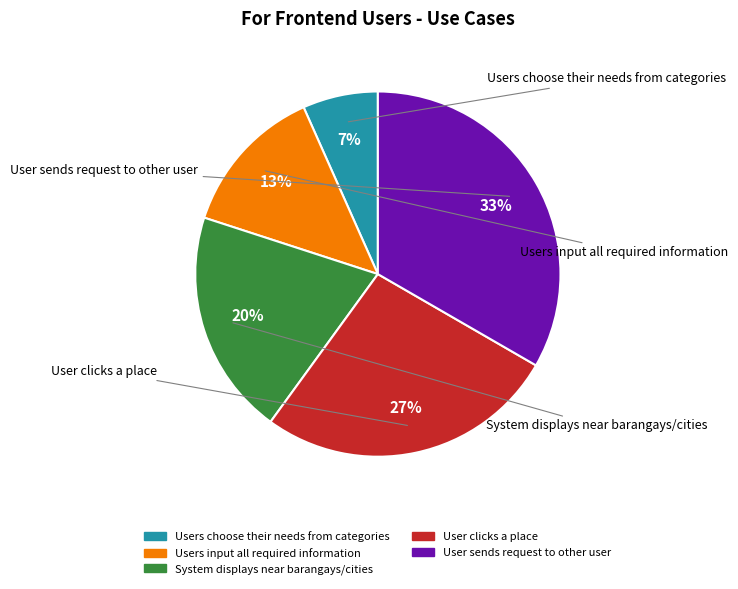

What percentage is the User clicks a place slice, to the nearest percent?

27%